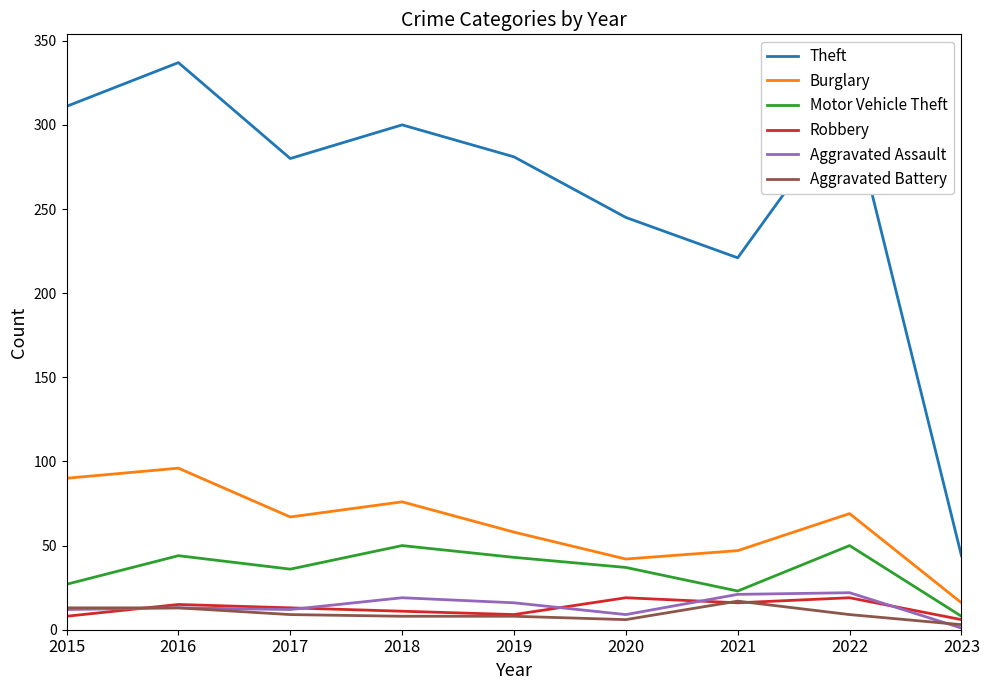

True or false: Theft and Robbery cross at least once.

False